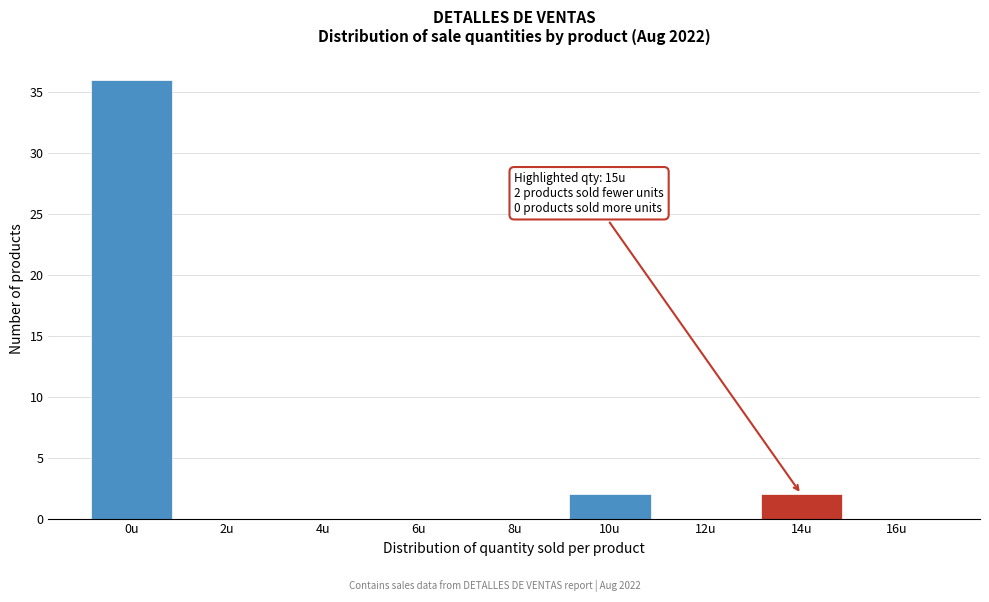

Reading left to right, extract all data points from this chart.

0u=36	2u=0	4u=0	6u=0	8u=0	10u=2	12u=0	14u=2	16u=0